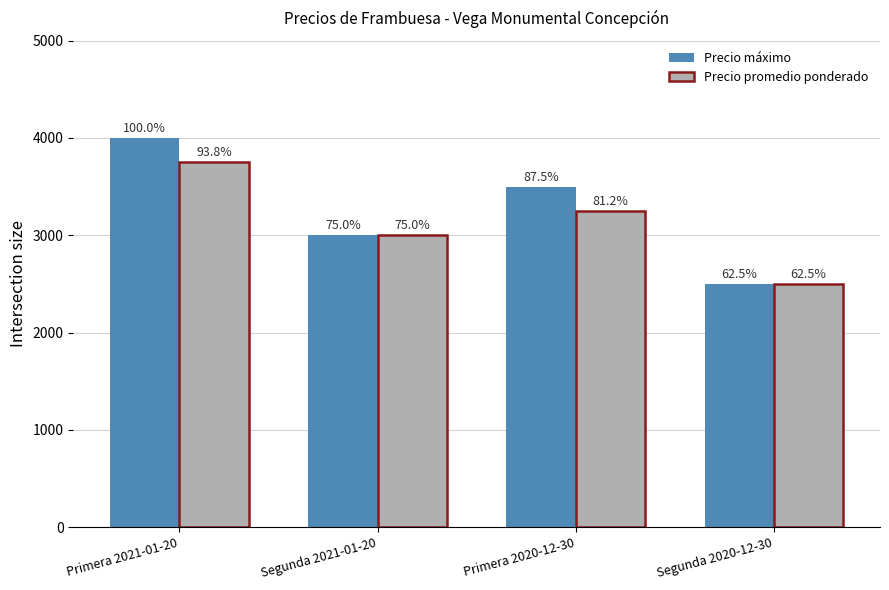

What is the average value of the Precio promedio ponderado series?

3125